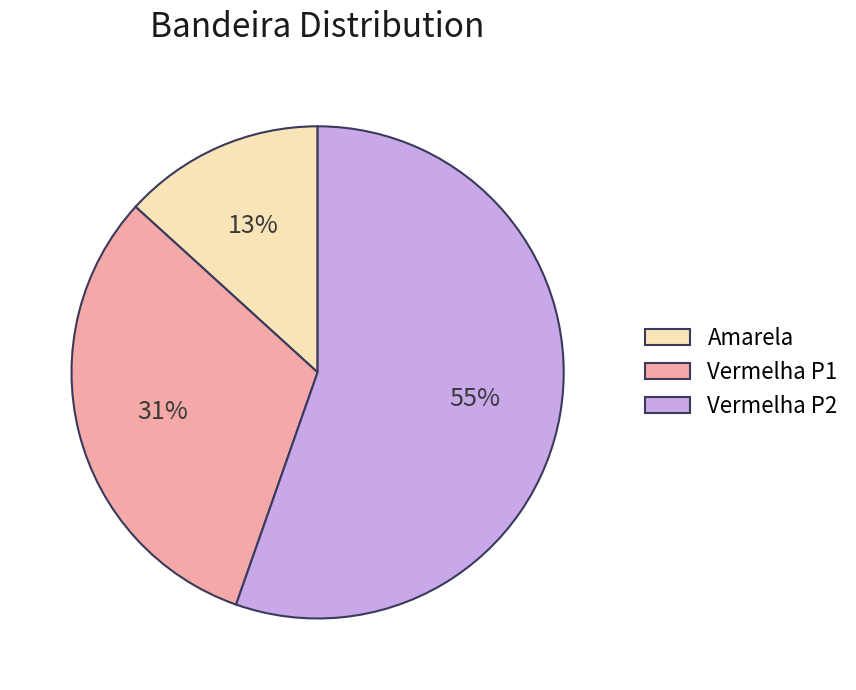

To the nearest percent, what is the combined percentage of Amarela and Vermelha P2?

69%